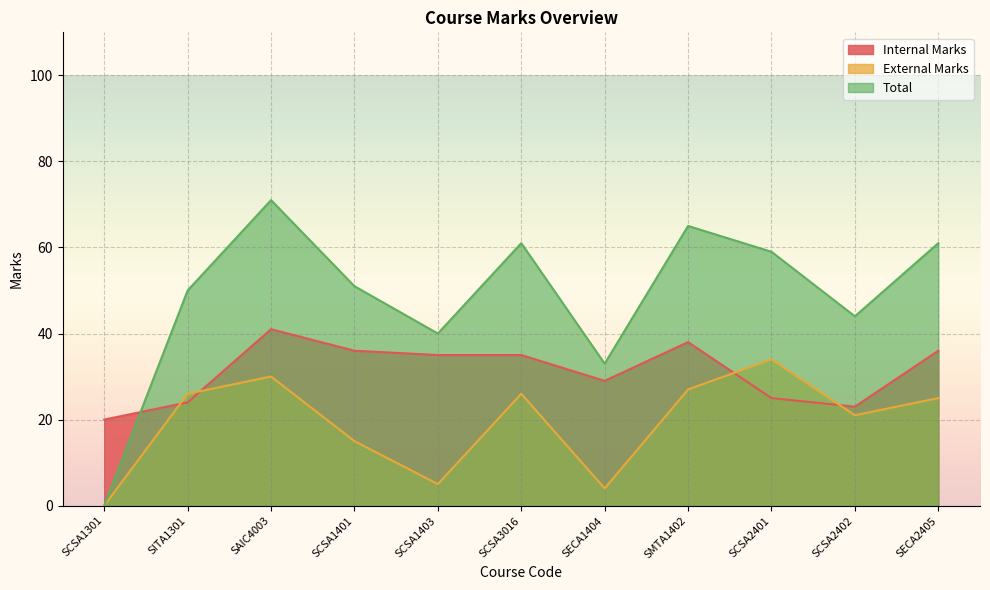

Which series has the largest total across all categories?

Total